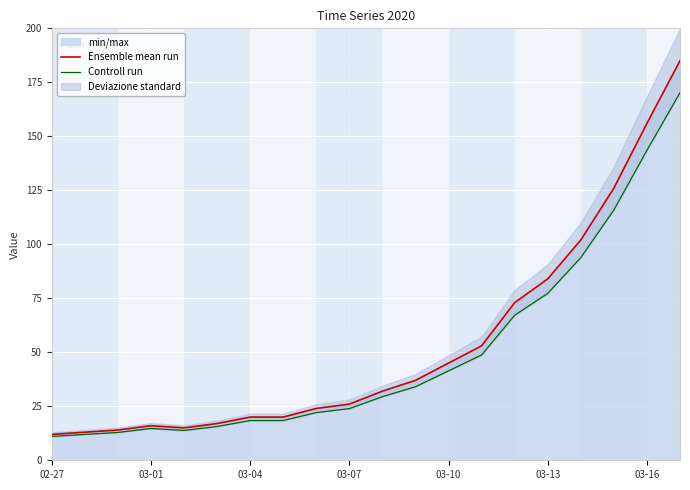

How many lines are shown in the chart?

2